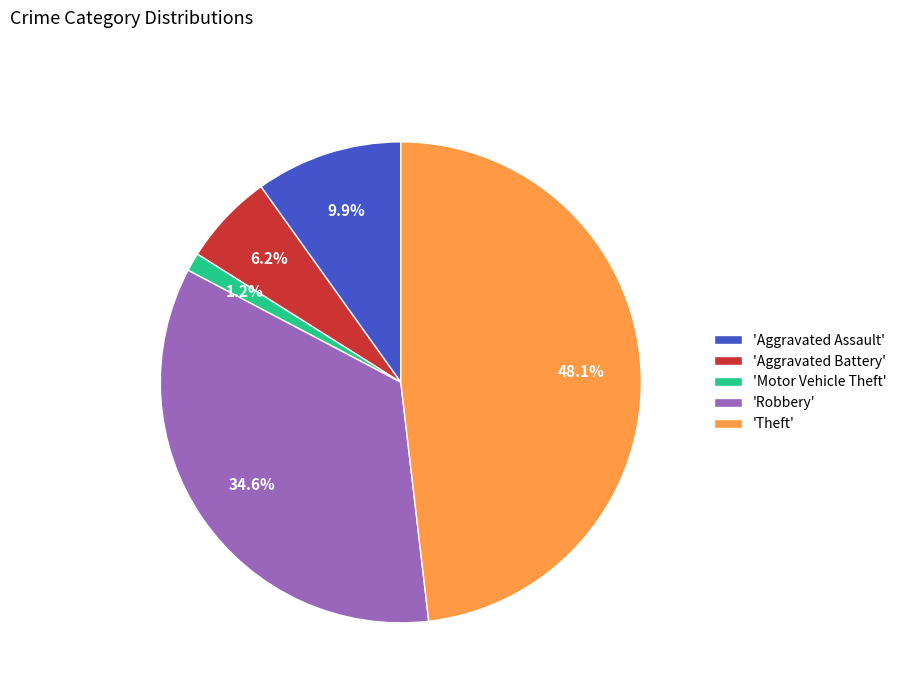

Is there a majority slice in this chart?

No